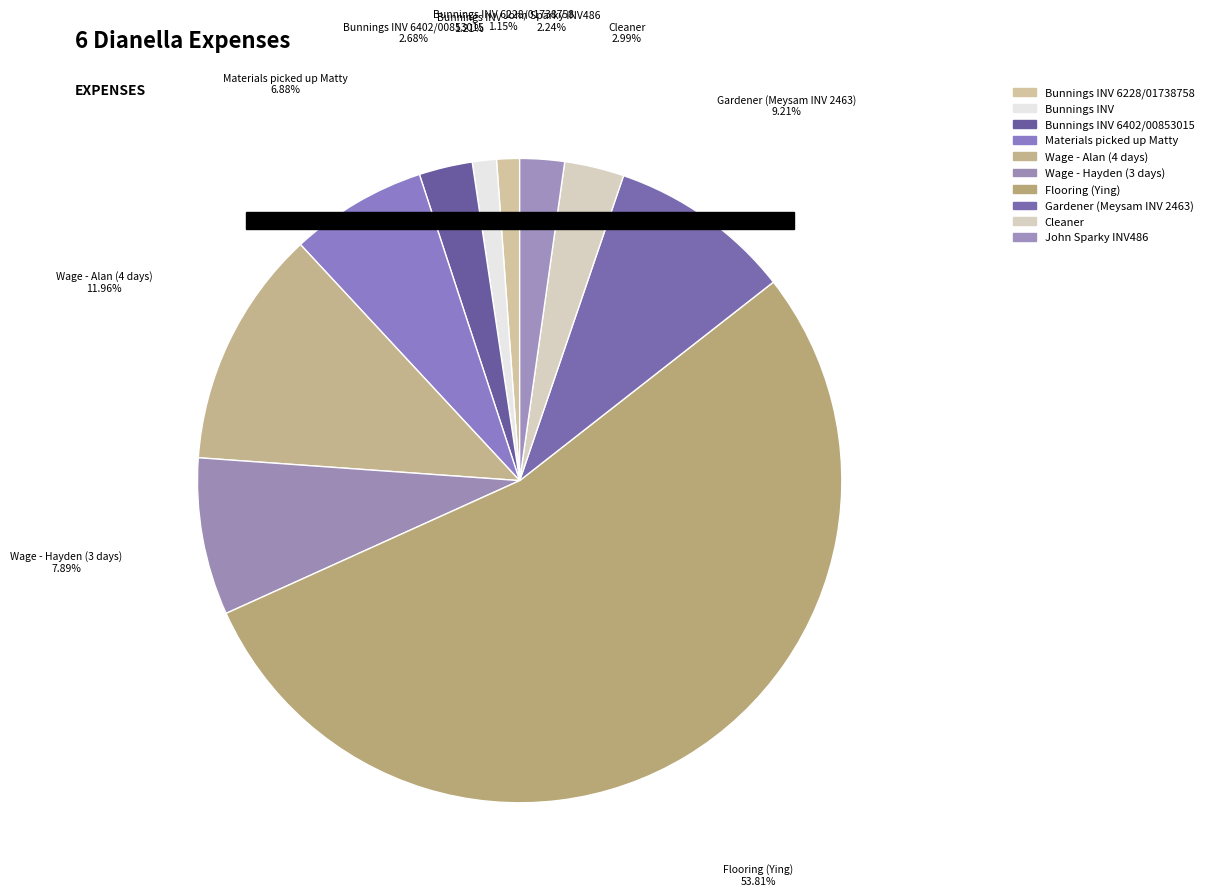

Combined, do Materials picked up Matty and Bunnings INV 6402/00853015 account for over 50%?

No